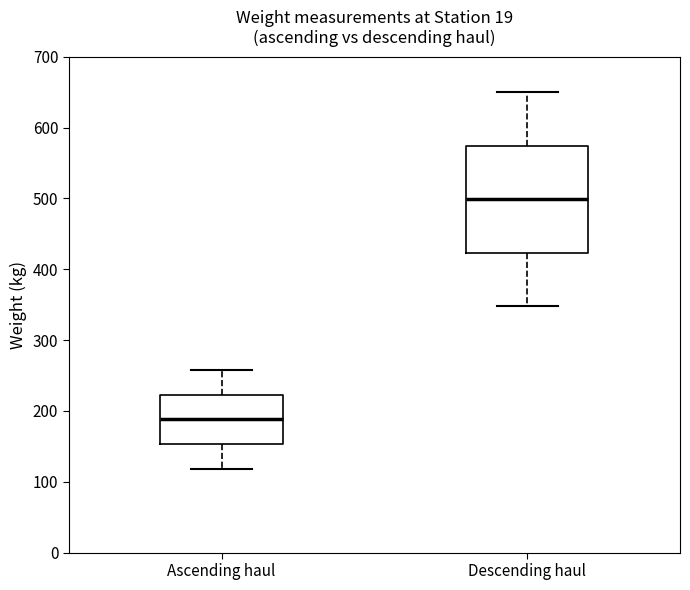

Where is the lower edge of the box for Descending haul on the y-axis? The values are not printed on the chart, so give them approximately, as read against the axis.

420